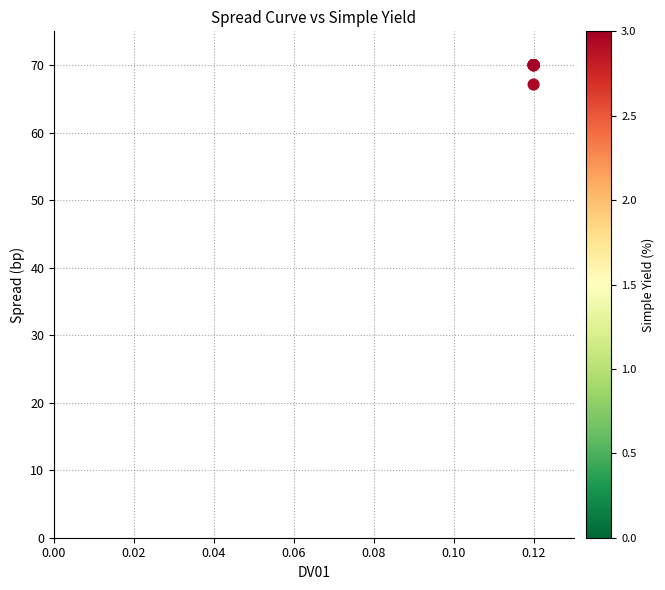

What Y value in the scatter plot is closest to 68?

67.1